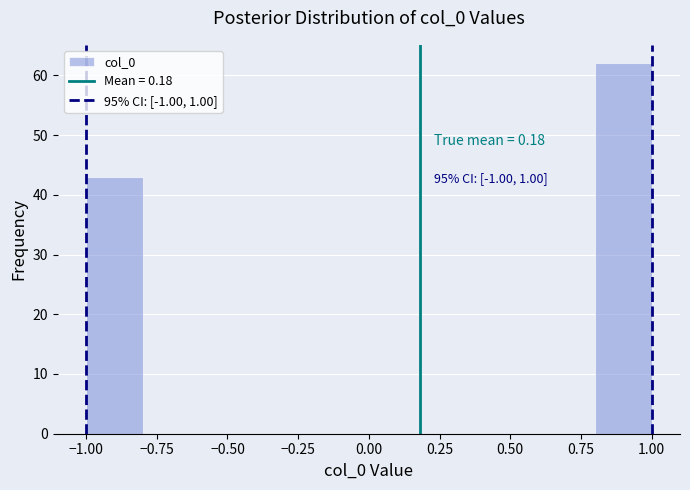

Which range on the x-axis has the tallest bar?

0.8 to 1.0